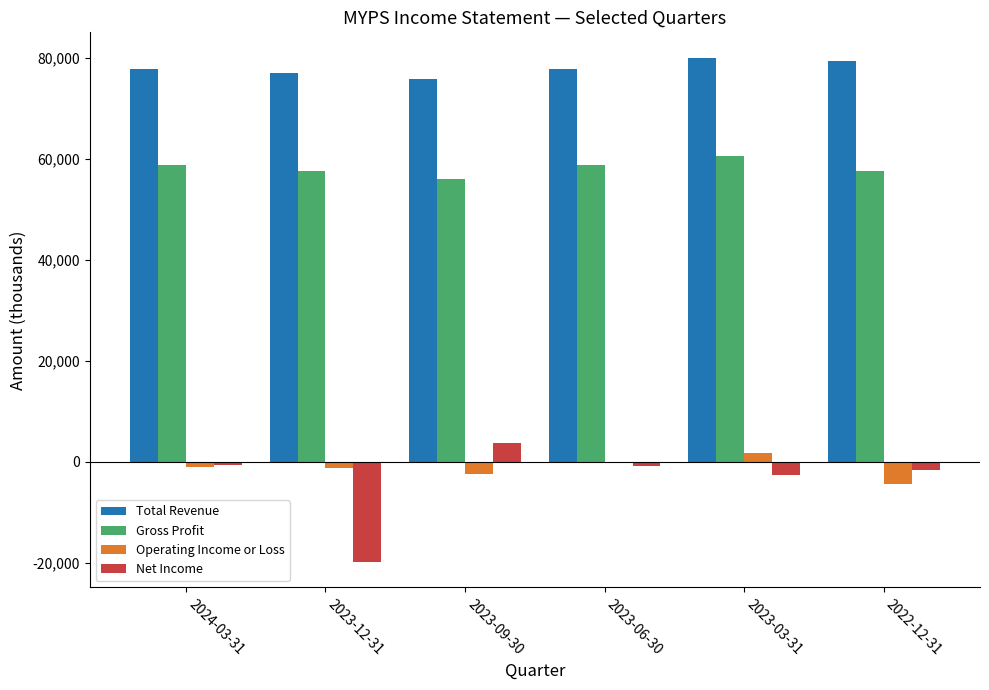

Which series has the largest total across all categories?

Total Revenue